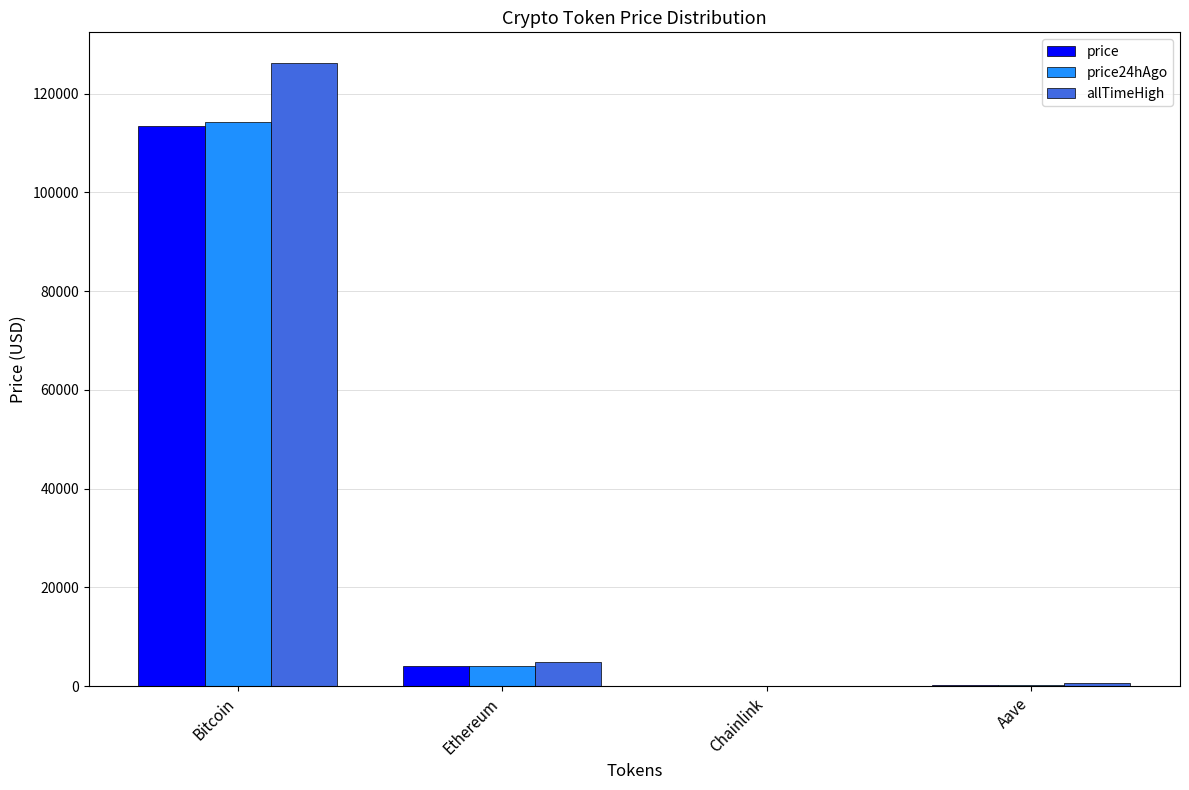

The value of price24hAgo at Bitcoin is 114210.0. True or false?

True